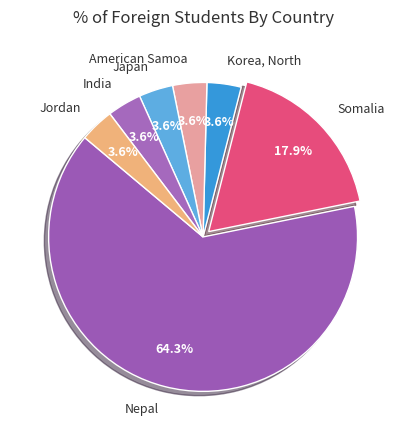

To the nearest percent, what percentage of the pie is India?

4%